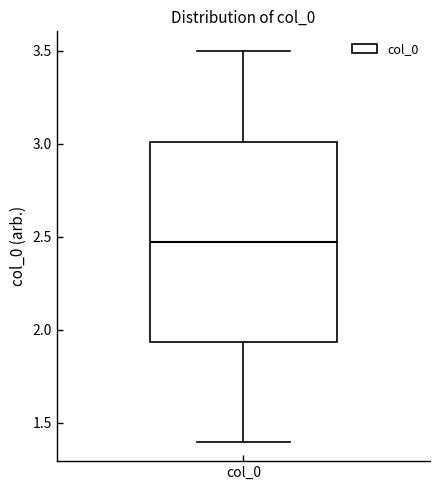

Where is the upper edge of the box for col_0 on the y-axis? The values are not printed on the chart, so give them approximately, as read against the axis.

3.00